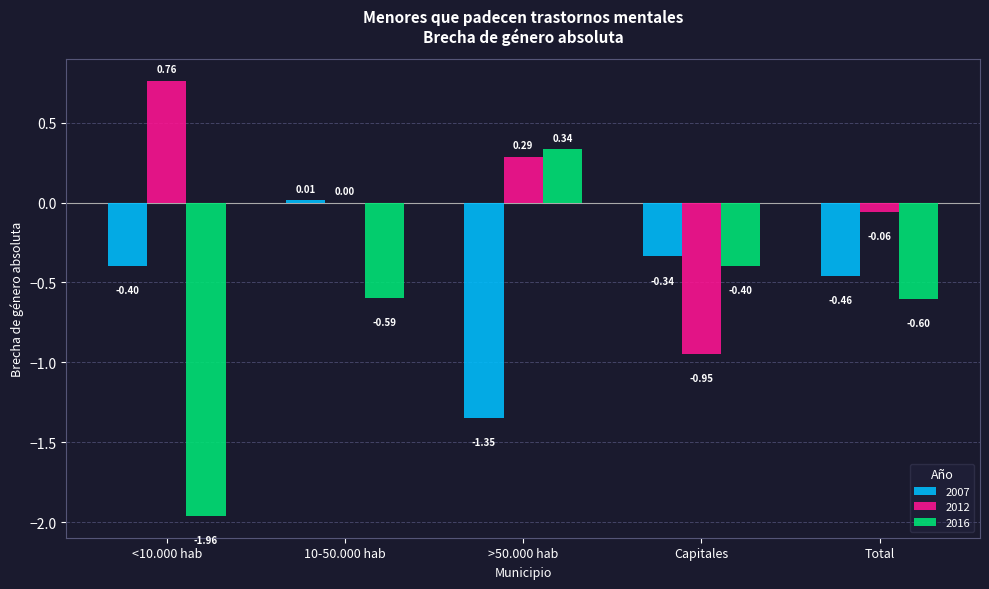

What are all the series names shown in the legend?

2007, 2012, 2016